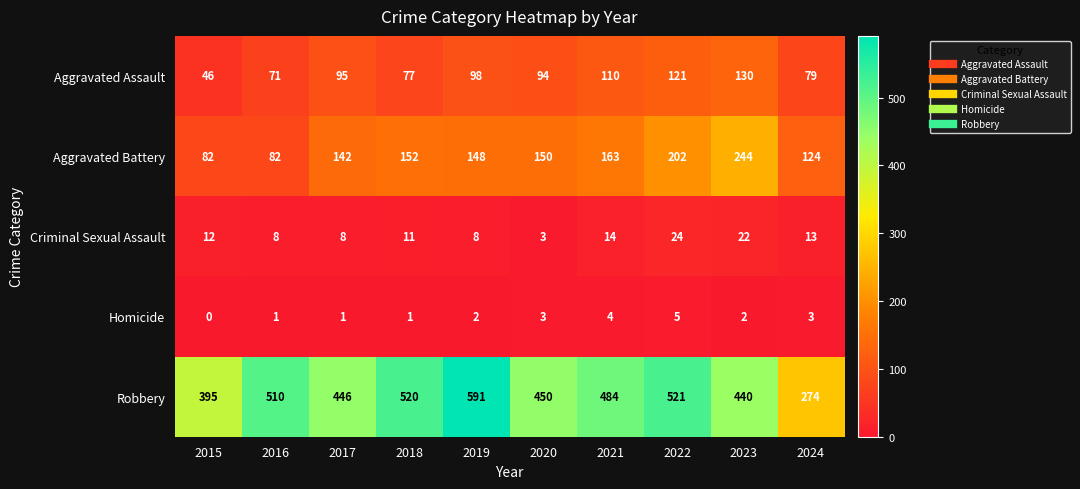

Which series has the largest total across all categories?

Robbery